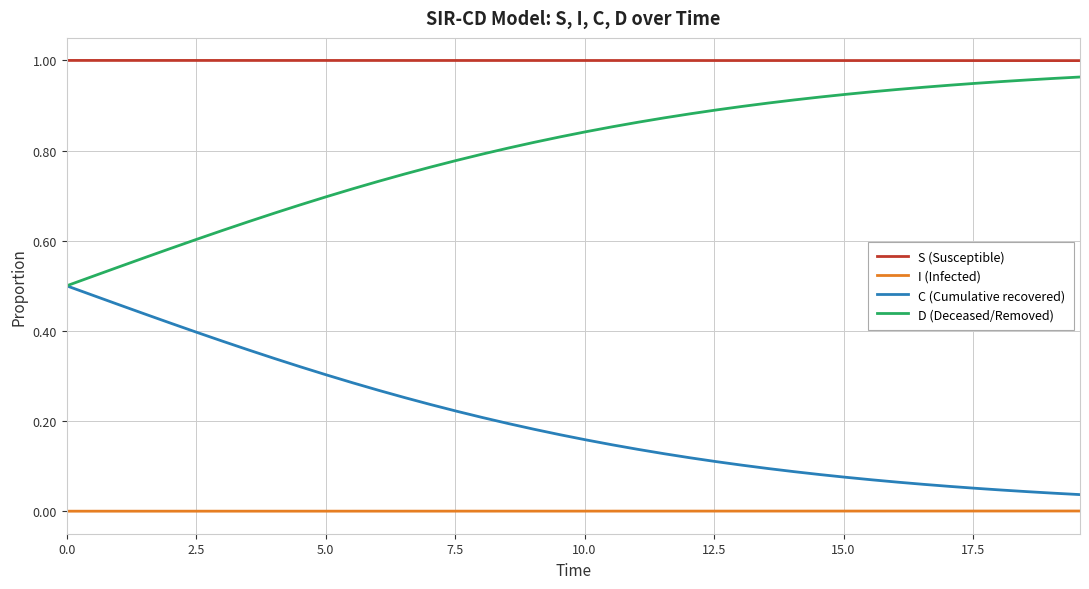

What is the sum of all C (Cumulative recovered) values?

8.1